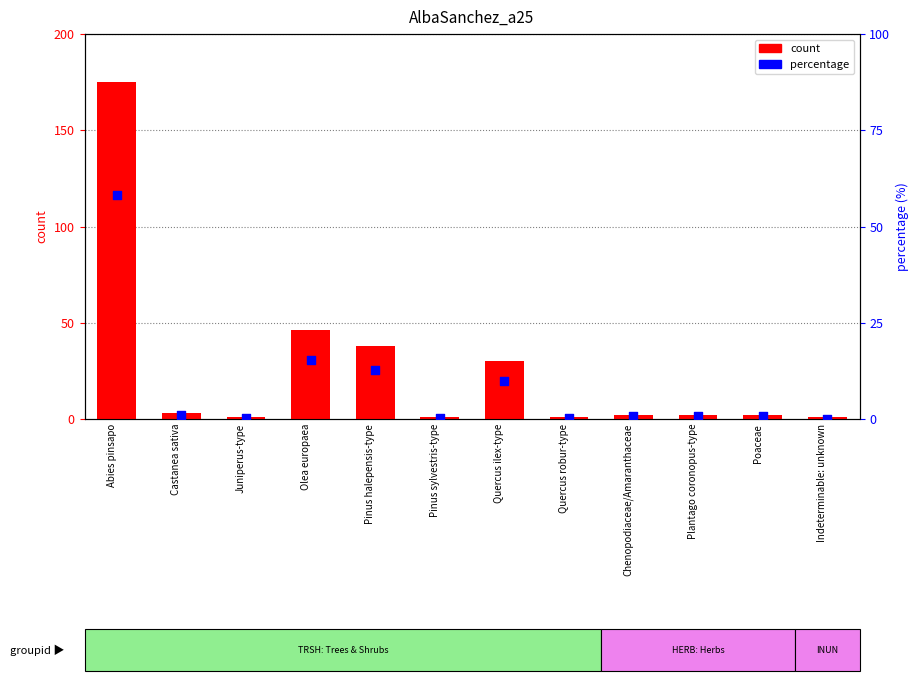

Is the value of percentage at Pinus halepensis-type greater than the value of count at Juniperus-type?

Yes